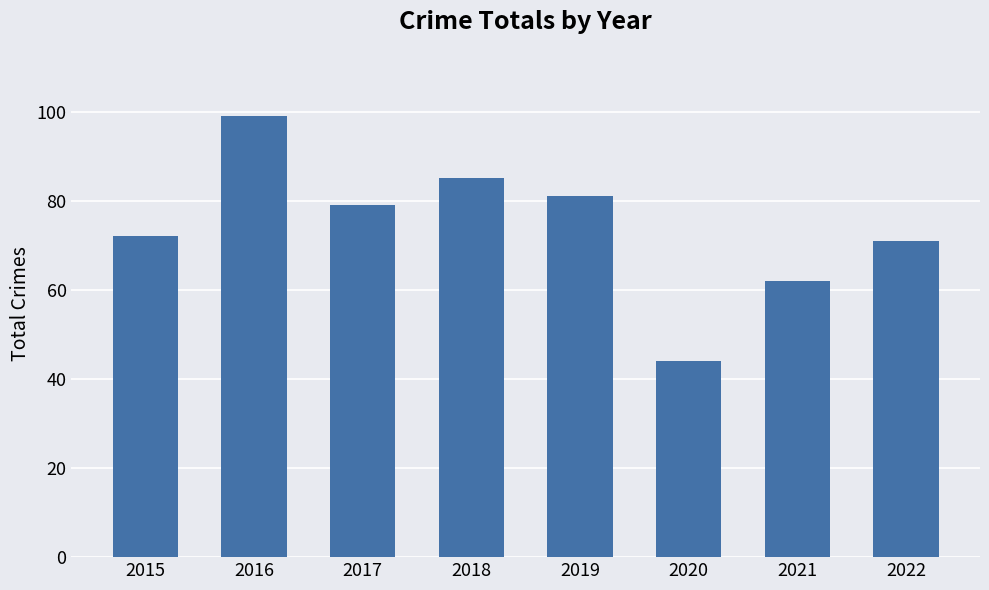

Does the chart contain stacked bars?

No